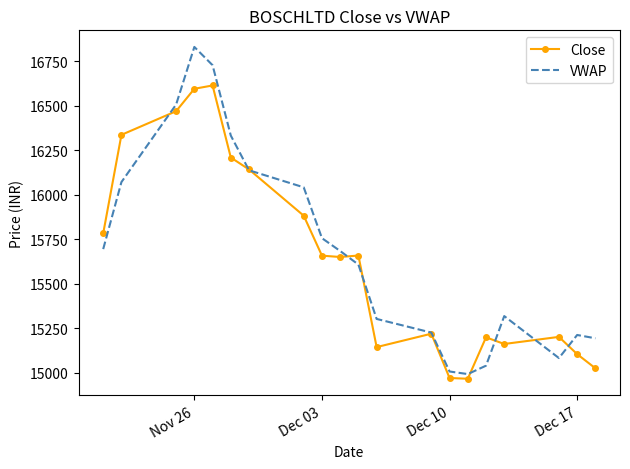

List the series in order of their peak value, lowest first.

Close, VWAP